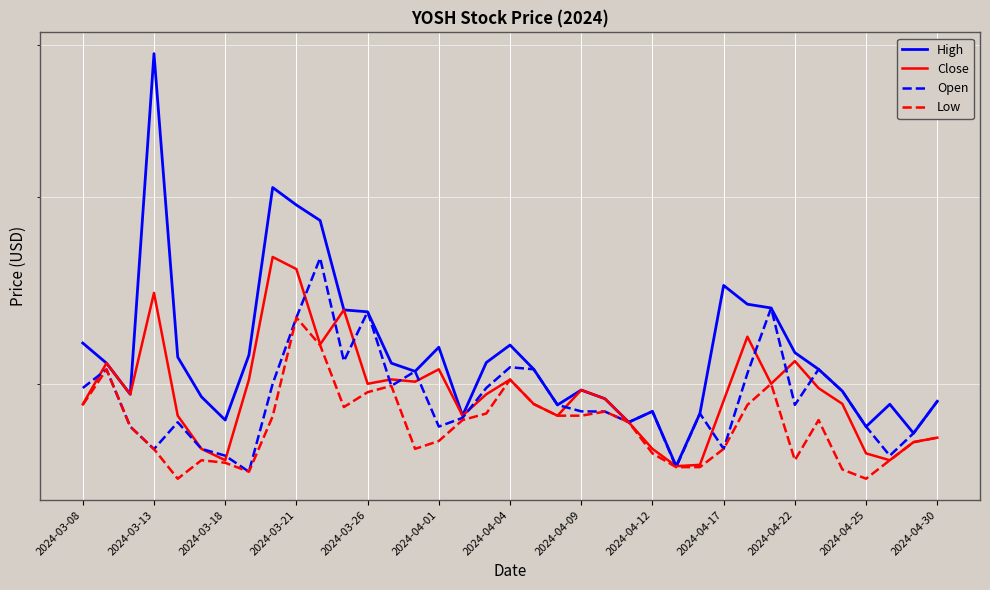

Where do Close and Open first cross each other?

2024-03-08 and 2024-03-13